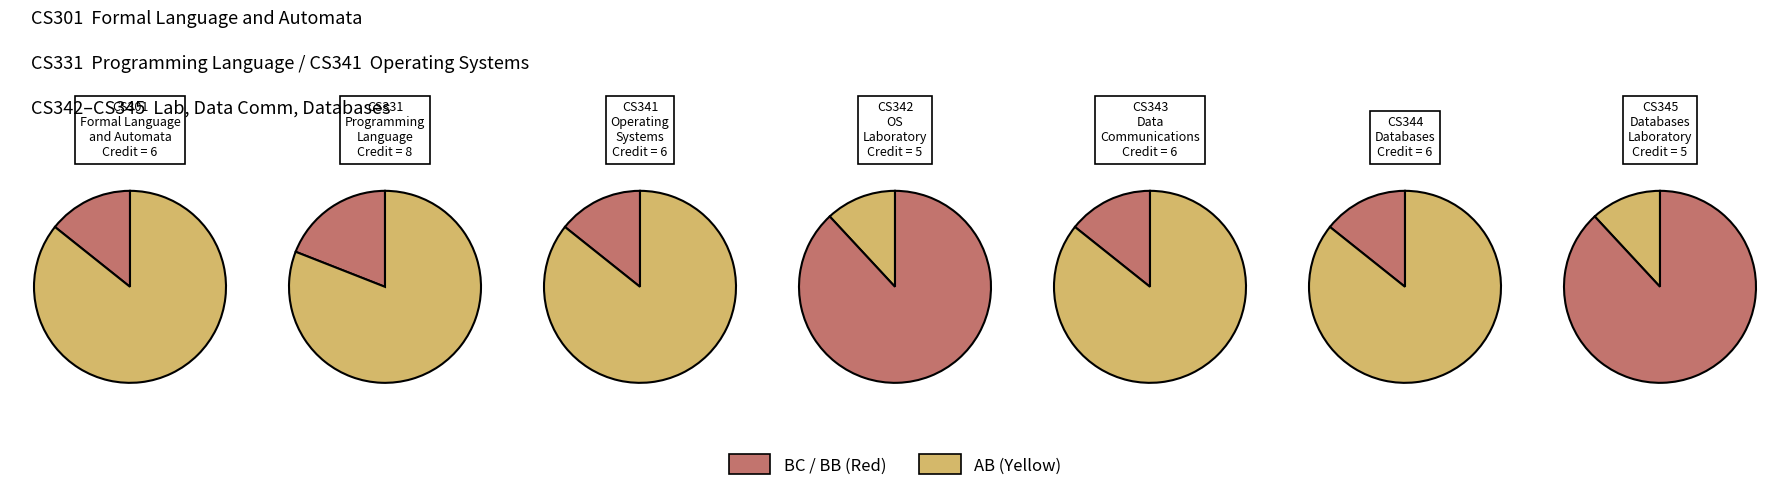

Does CS301
Formal Language and Automata represent more than half of the total?

No